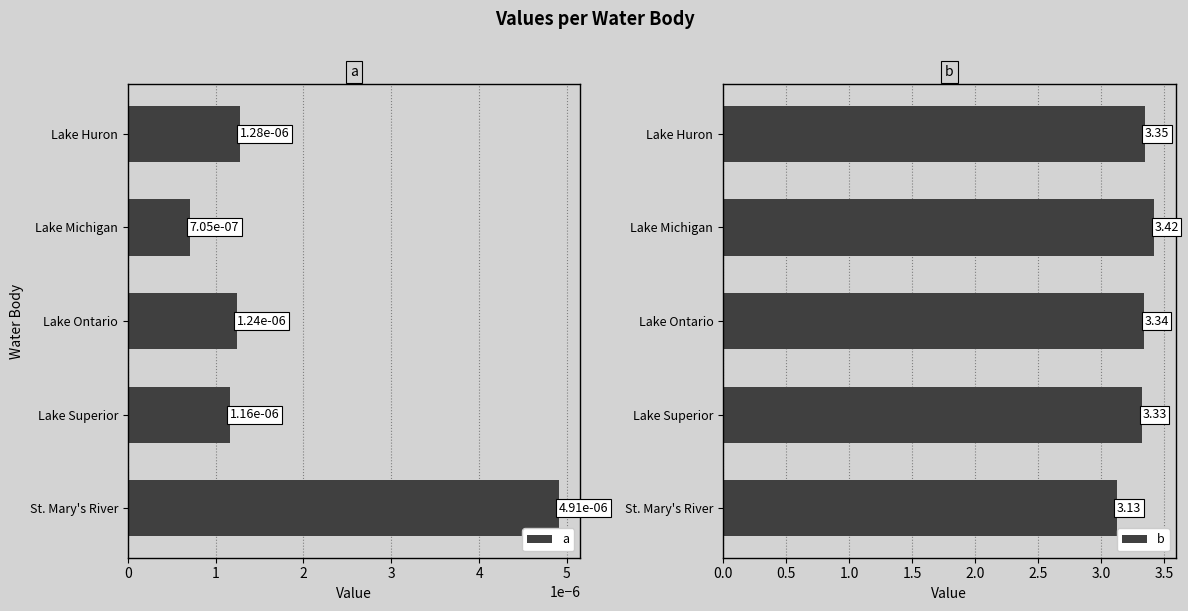

Is it true that b equals 6.0 at Lake Superior?

False